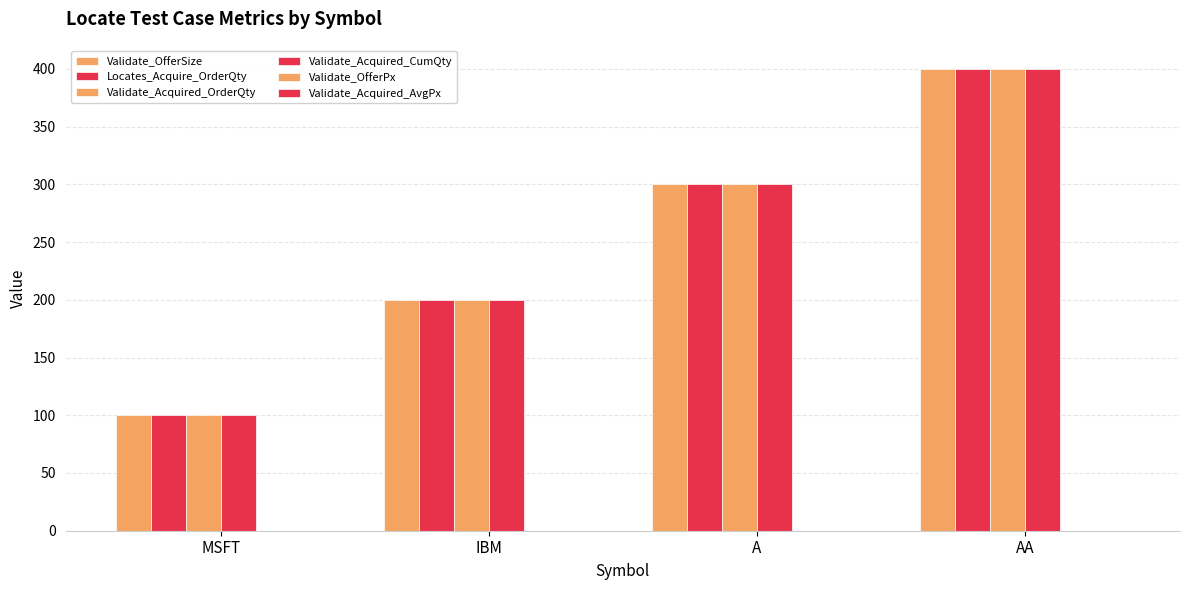

At which label does Validate_Acquired_CumQty first exceed 300?

AA